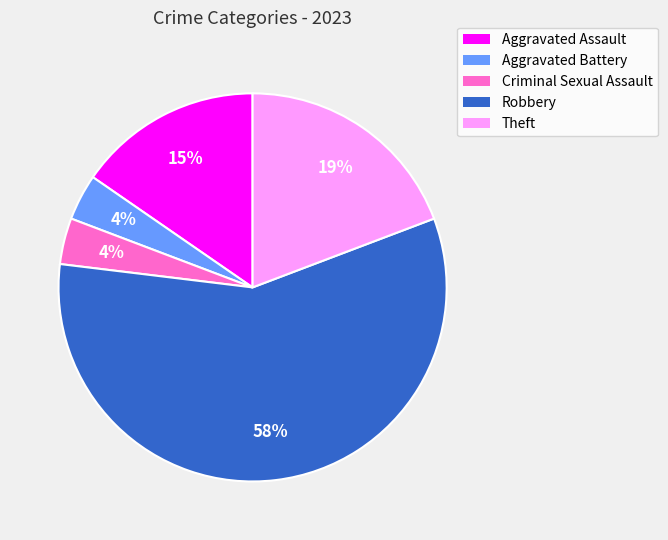

To the nearest percent, what portion does Aggravated Battery represent?

4%